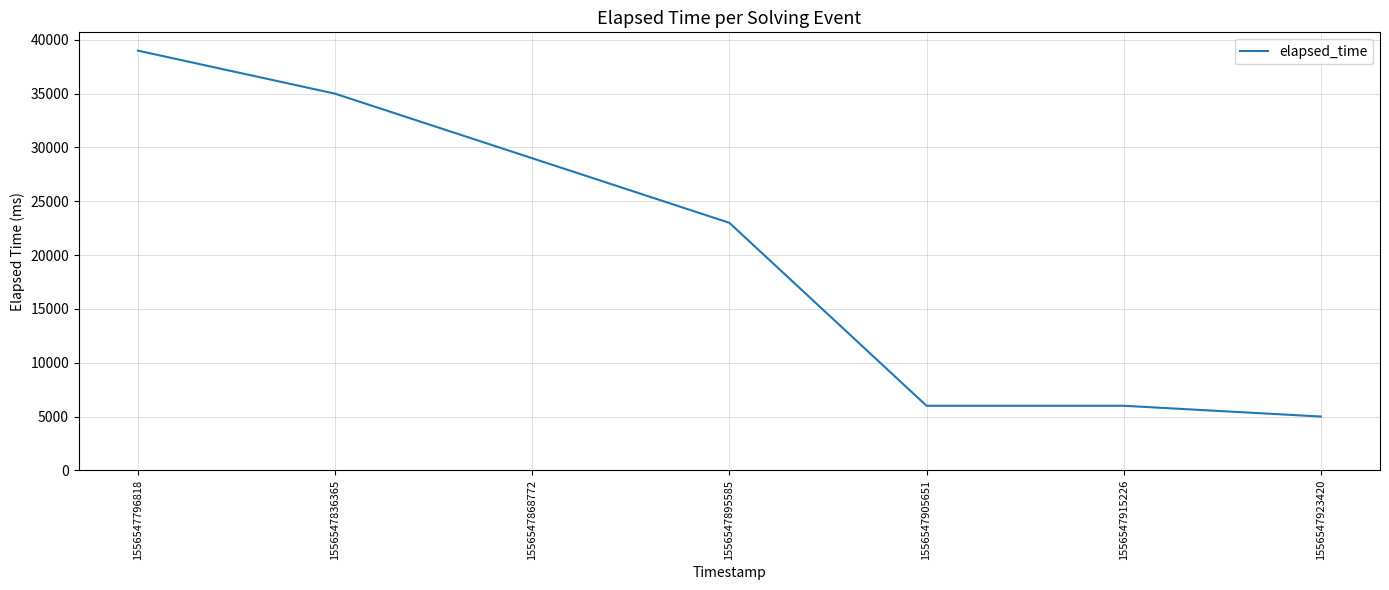

Where does the data first go above 23000?

1556547796818